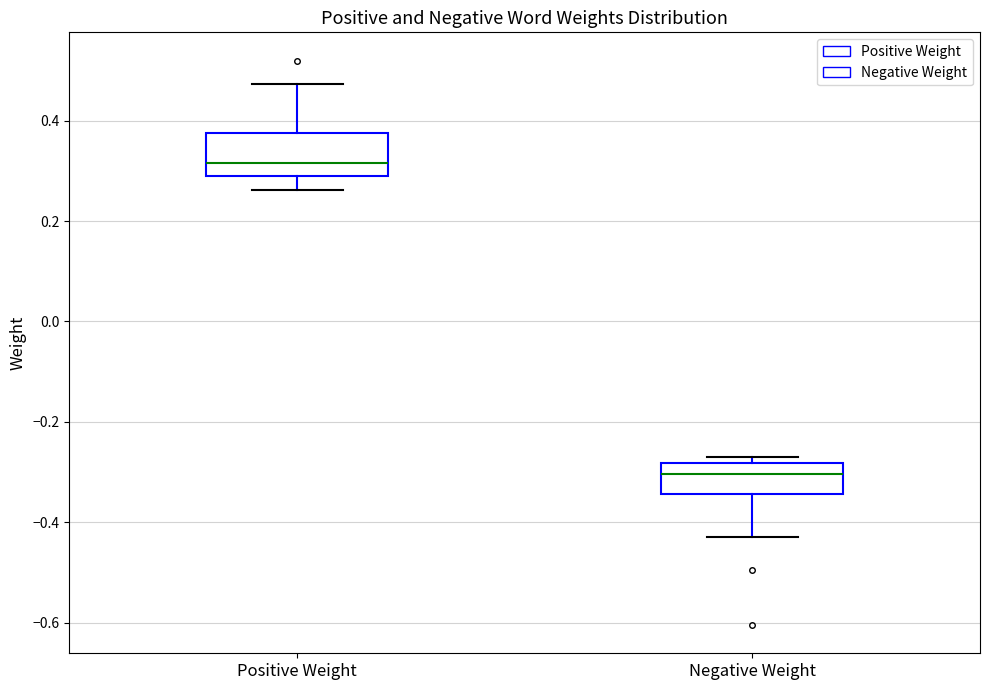

Where is the lower edge of the box for Positive Weight on the y-axis? The values are not printed on the chart, so give them approximately, as read against the axis.

0.28